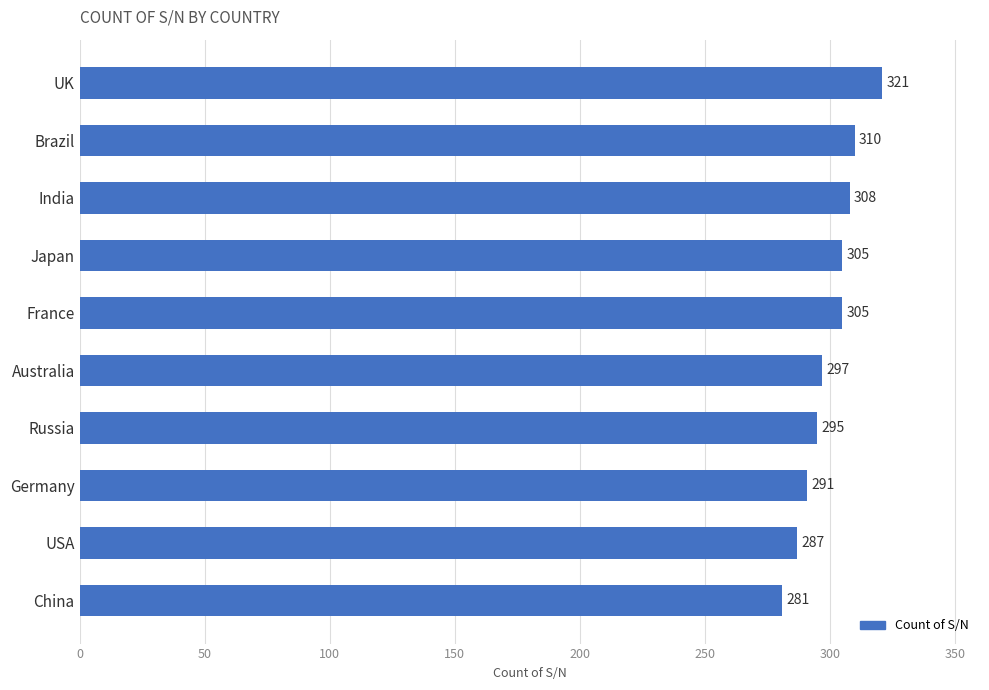

What is the label of the 7th bar from the top?

Russia